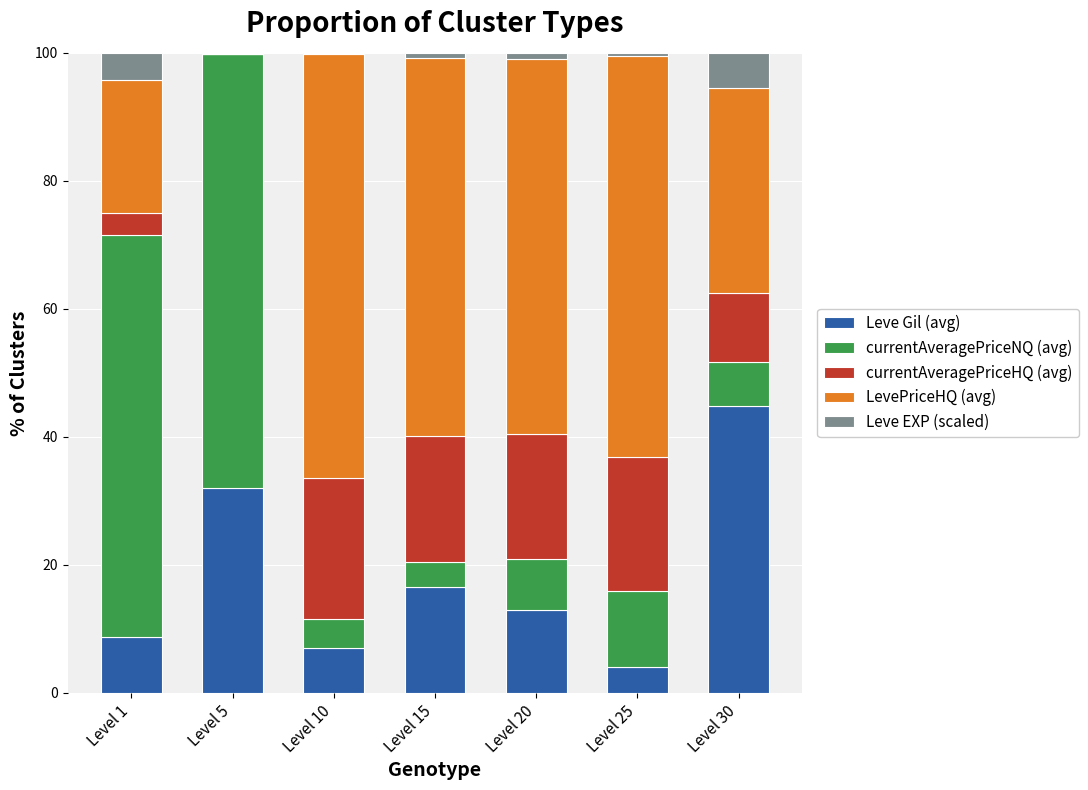

Does the chart contain stacked bars?

Yes